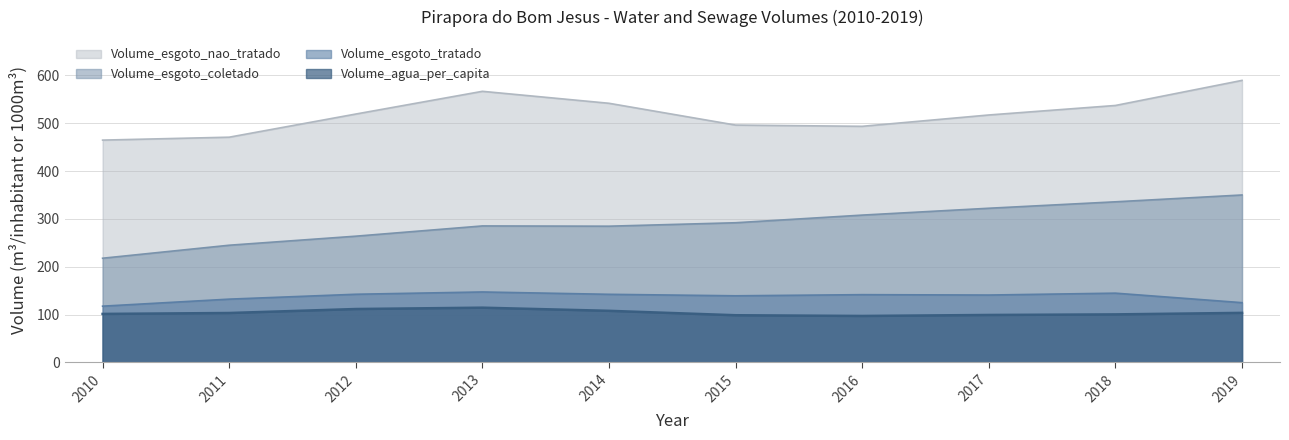

The Volume_esgoto_coletado series shows 91.0 at 2012. True or false?

False